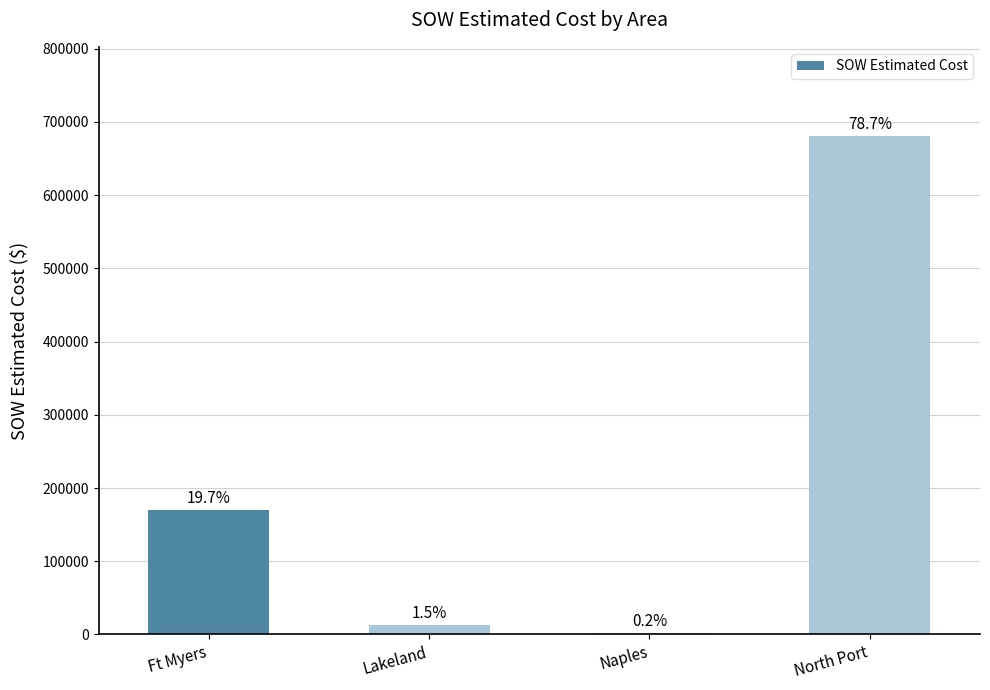

Are the bars horizontal?

No